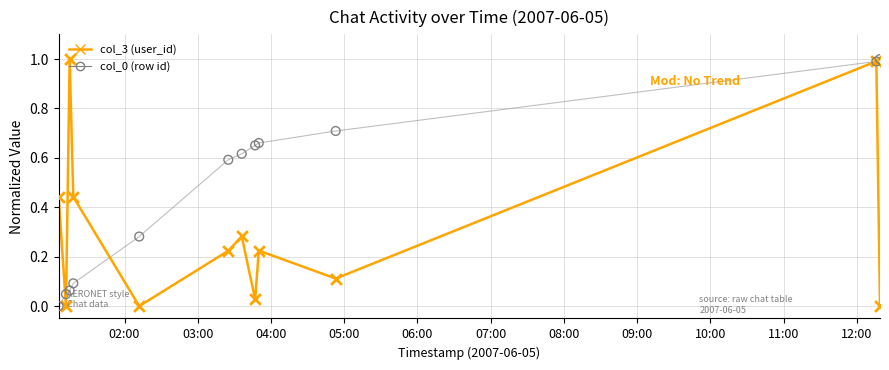

What are all the series names shown in the legend?

col_3 (user_id), col_0 (row id)